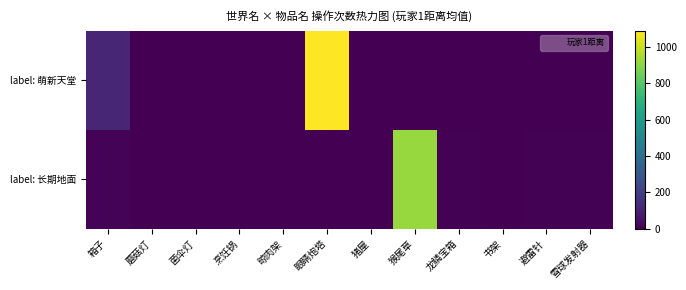

Which series has the largest total across all categories?

label: 萌新天堂